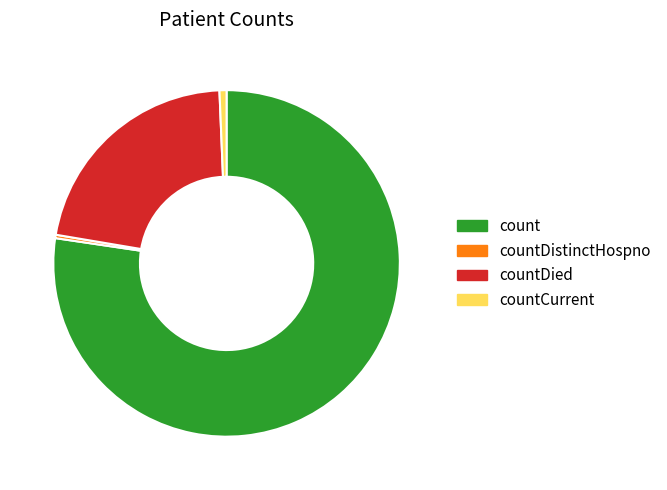

What is the majority slice?

count